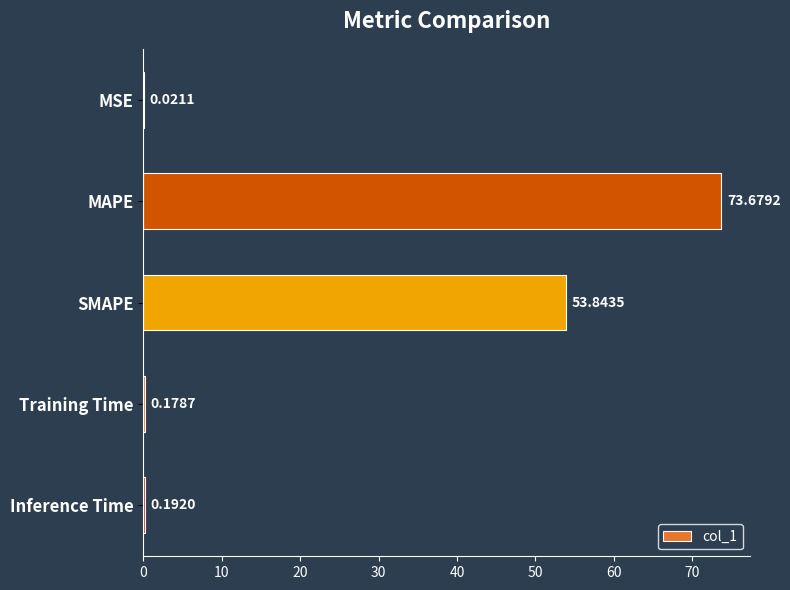

What is the ratio of the value at SMAPE to the value at MAPE?

0.7